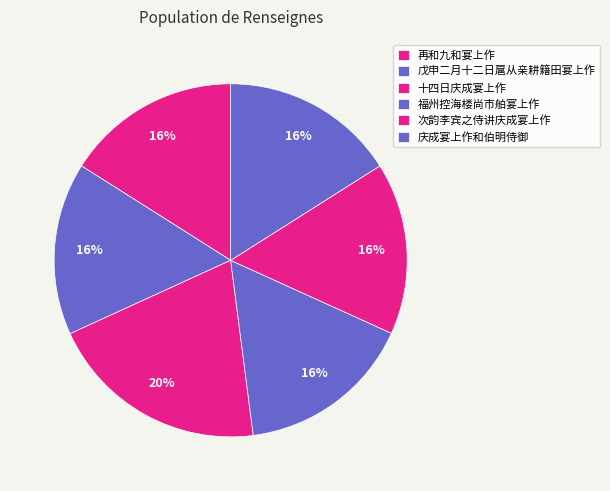

Which category has the biggest portion of the pie?

十四日庆成宴上作